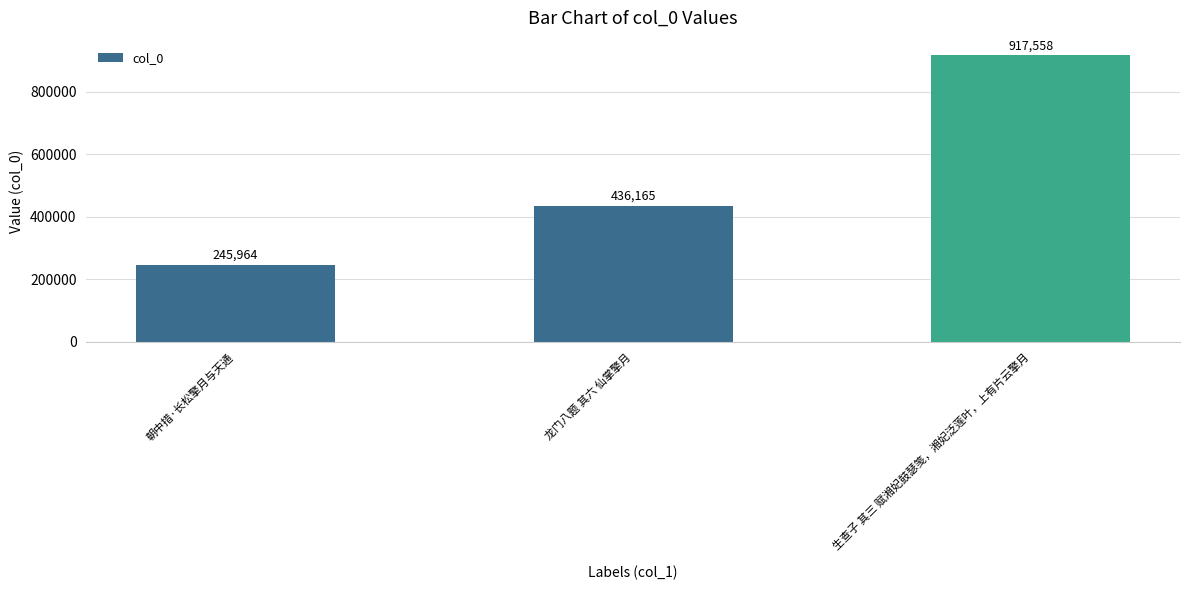

What is the average value?

533229